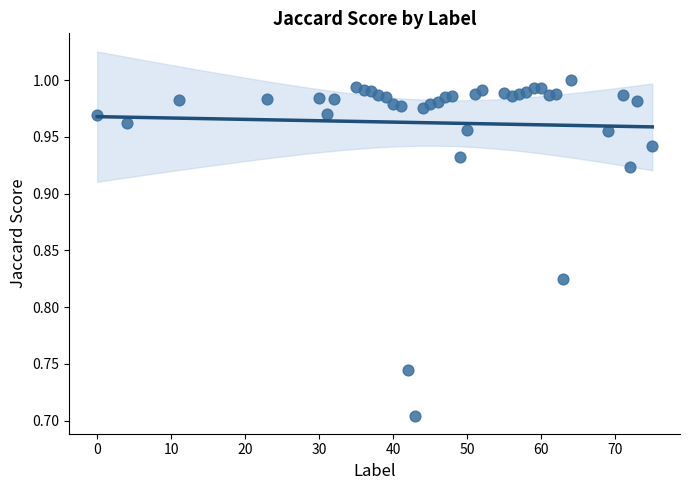

What is the range of X values (max minus min)?

75.0